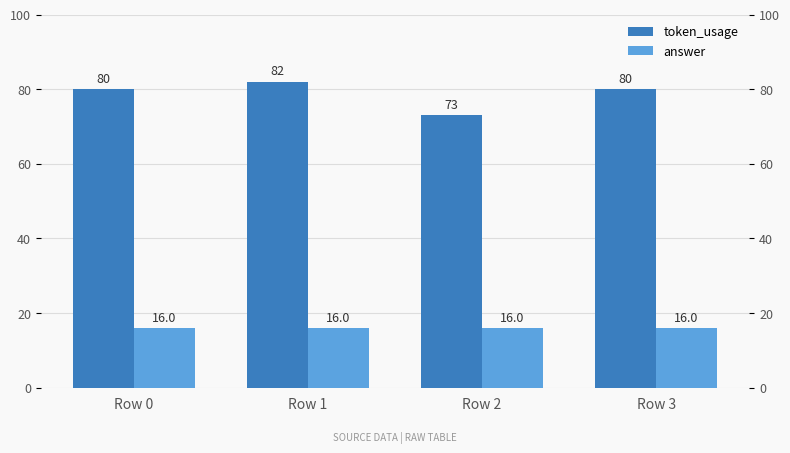

At which label does token_usage first exceed 80?

Row 1